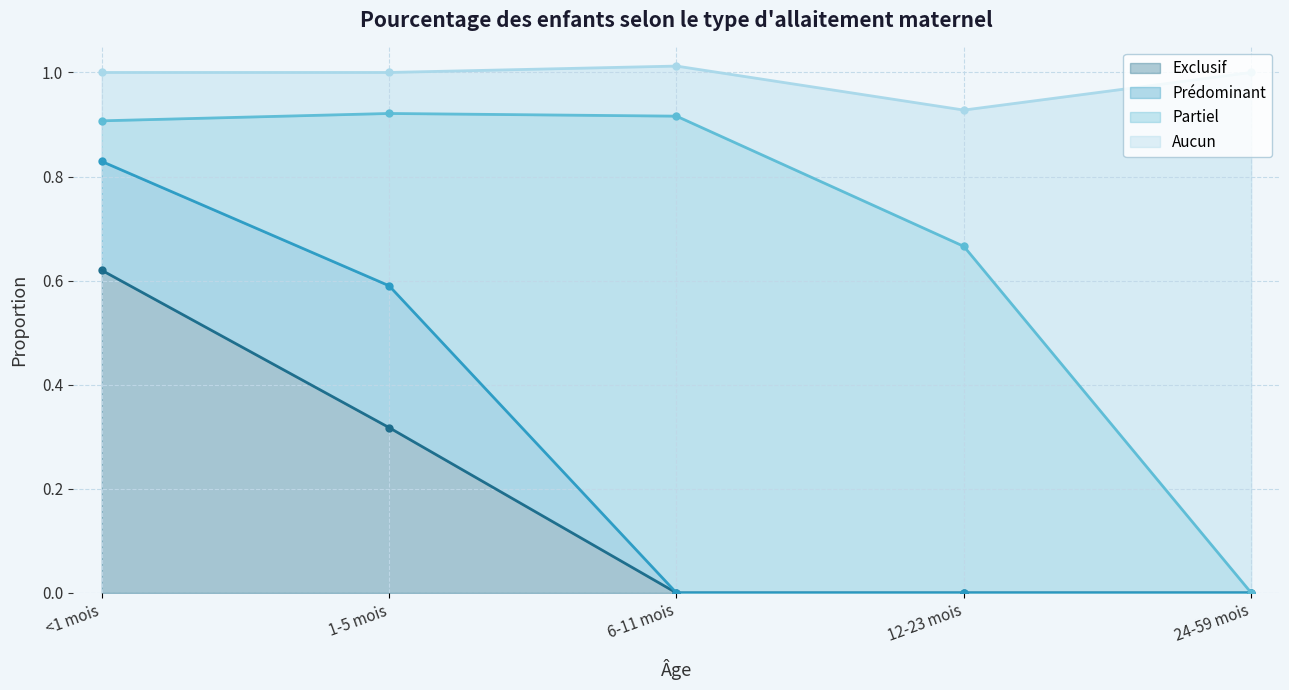

Which category has the highest value in the Exclusif series?

<1 mois